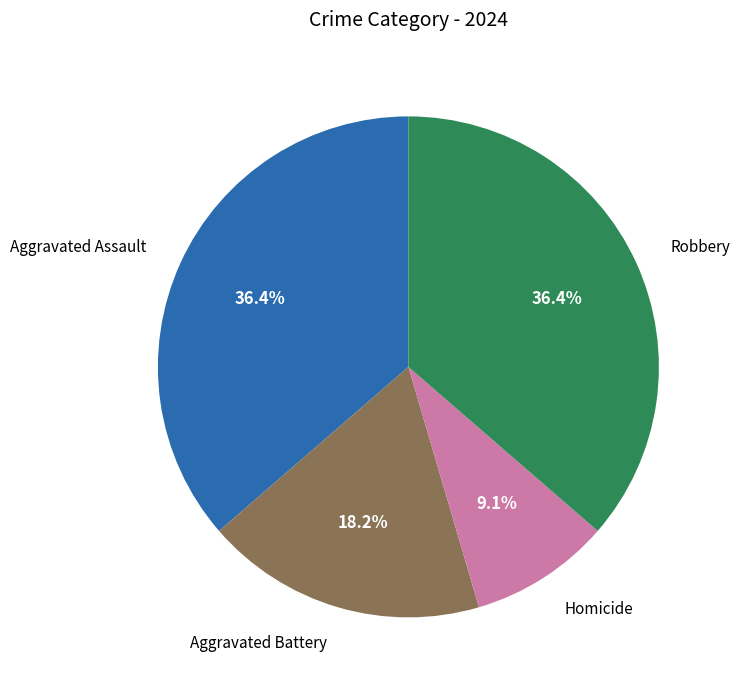

To the nearest percent, what is the difference between the largest and smallest slice percentages?

27%